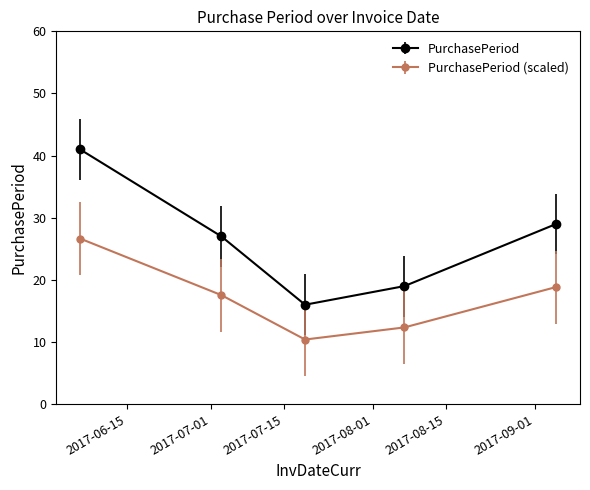

What is the greatest value displayed?

41.0